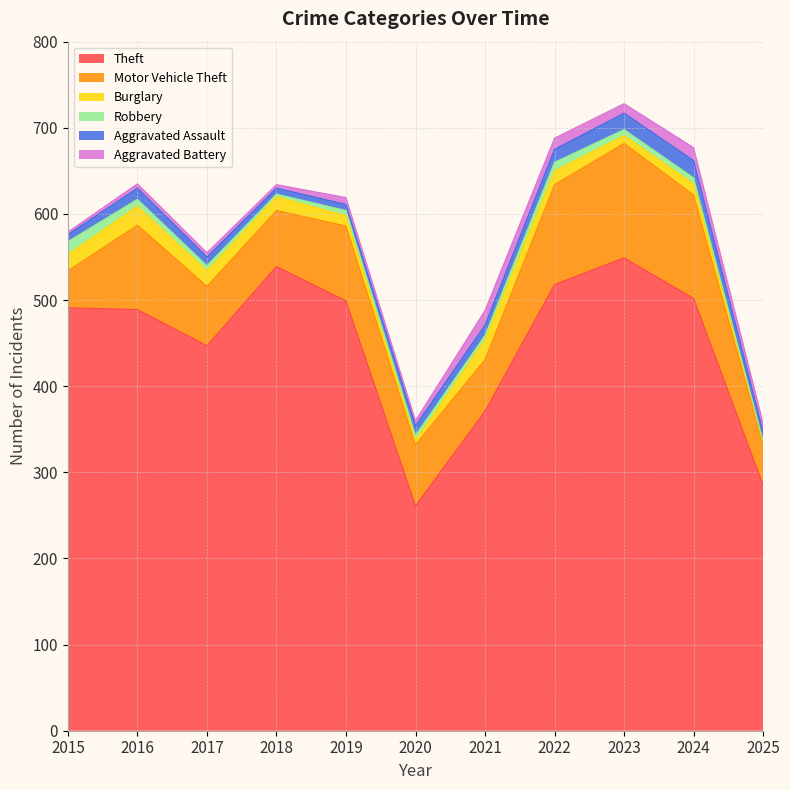

What is the sum of the Theft values at 2016 and 2022?

1007